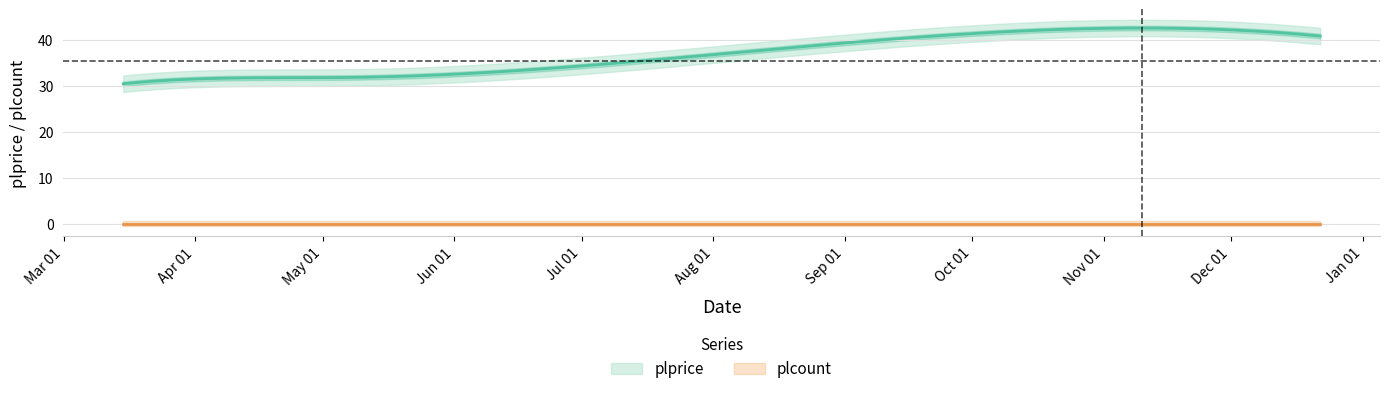

Where is plcount nearest to the value 0?

2022-03-15